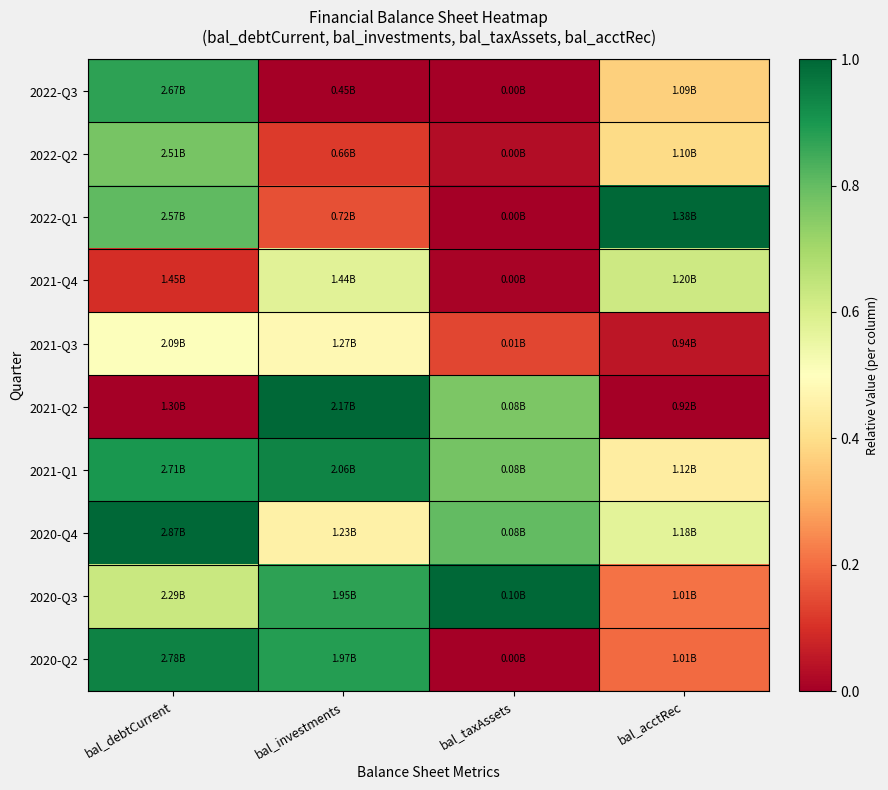

Which series changed the most between bal_debtCurrent and bal_acctRec?

2020-Q2